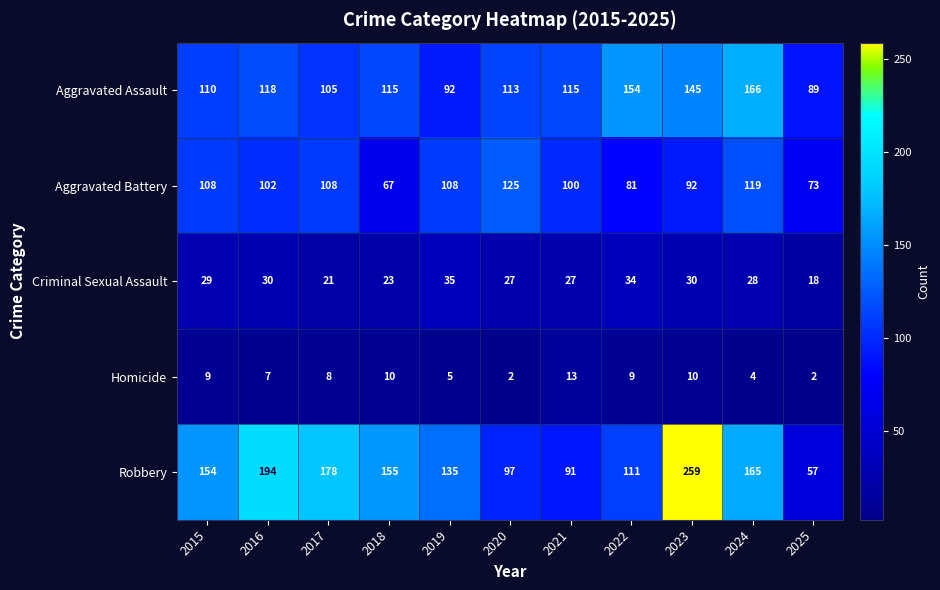

Which series changed the most between 2015 and 2022?

Aggravated Assault